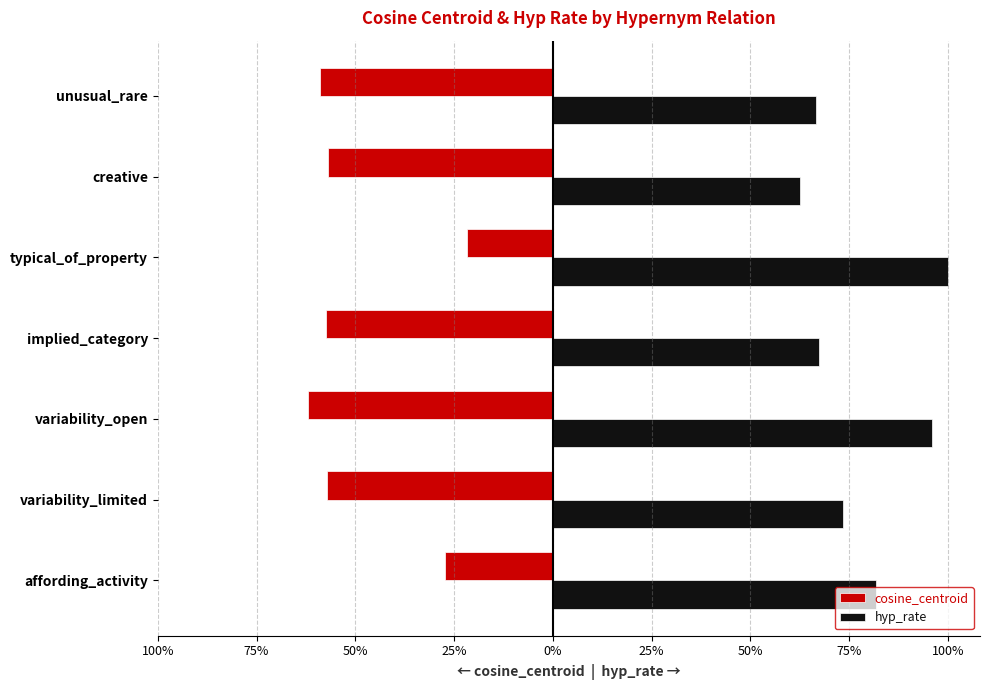

Which series has the largest range (max minus min)?

cosine_centroid